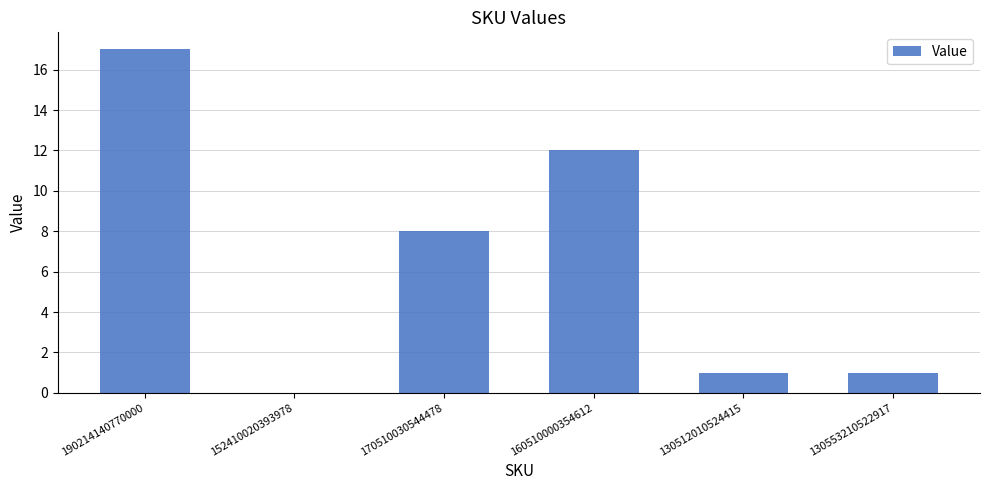

What is the approximate value at 160510000354612?

12